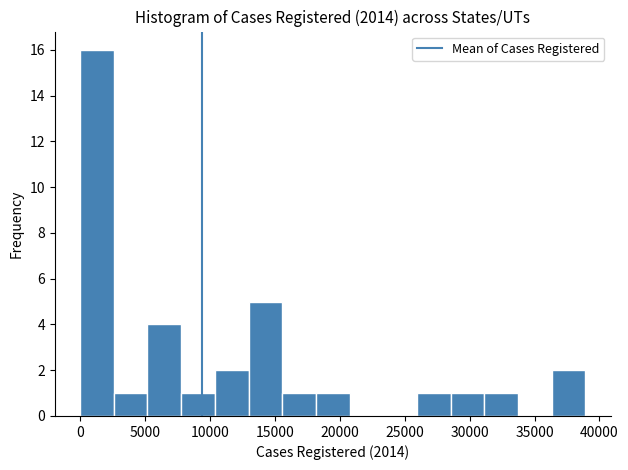

Reading left to right, transcribe this chart: for each bar, give the range it covers on the x-axis and its height. Neither the bar edges nor the heights are printed on the chart, so give them approximately, as read against the axes.

0 to 2500: 16
2500 to 5000: 1
5000 to 8000: 4
8000 to 10500: 1
10500 to 13000: 2
13000 to 15500: 5
15500 to 18000: 1
18000 to 21000: 1
21000 to 23500: 0
23500 to 26000: 0
26000 to 28500: 1
28500 to 31000: 1
31000 to 33500: 1
33500 to 36500: 0
36500 to 39000: 2